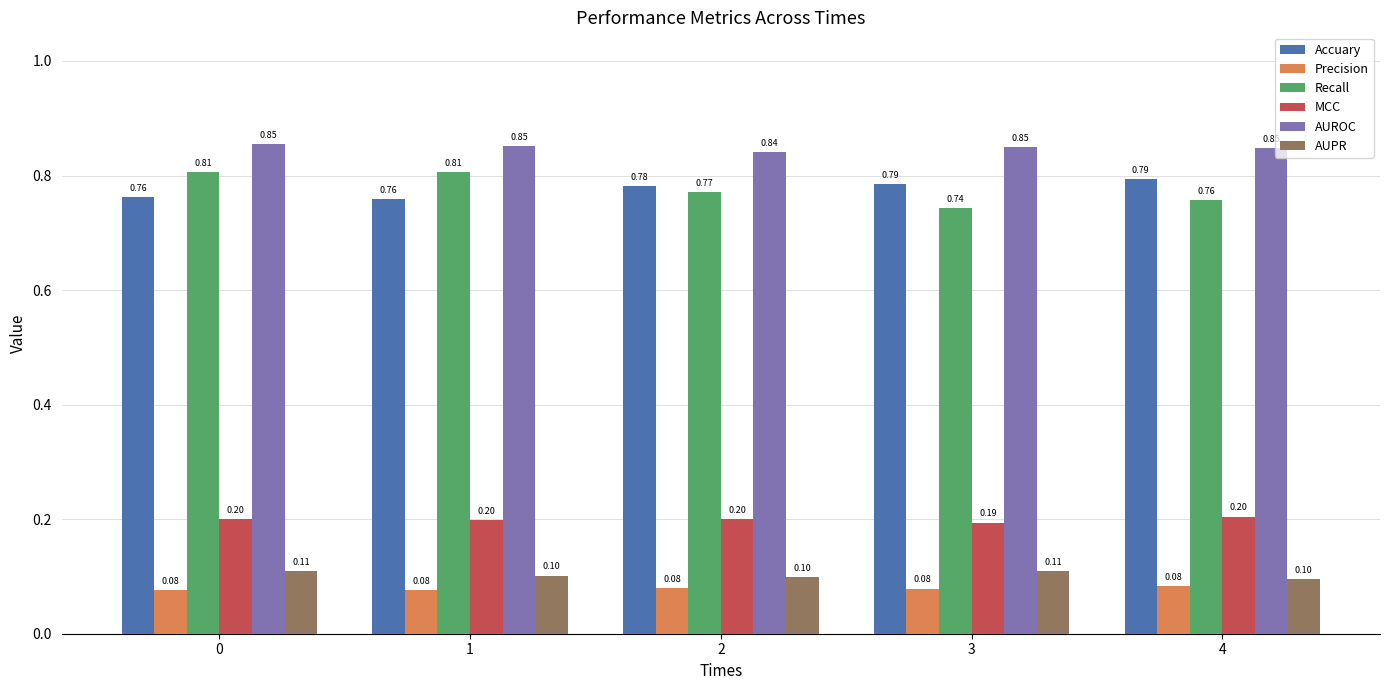

What is the difference between the maximum and minimum values in the Recall series?

0.1